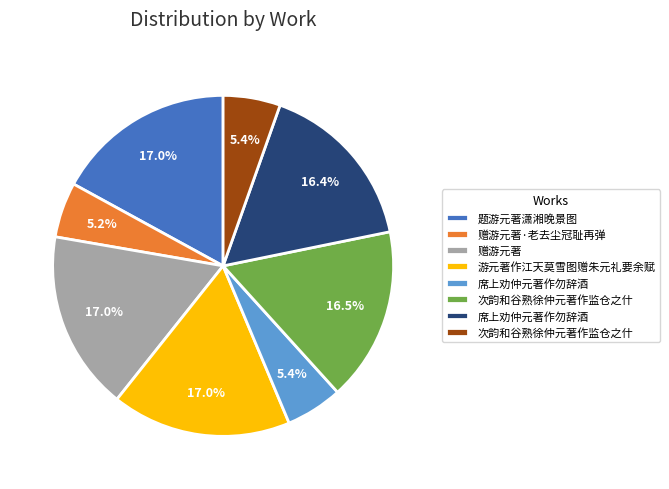

Is there a majority slice in this chart?

No